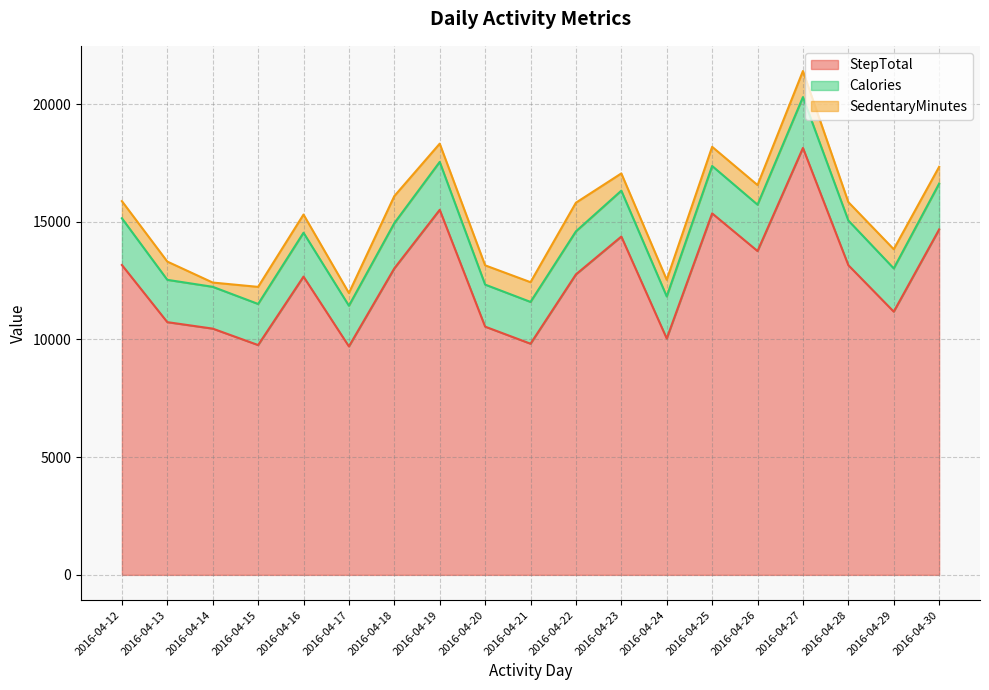

Is it true that SedentaryMinutes equals 264 at 2016-04-16?

False